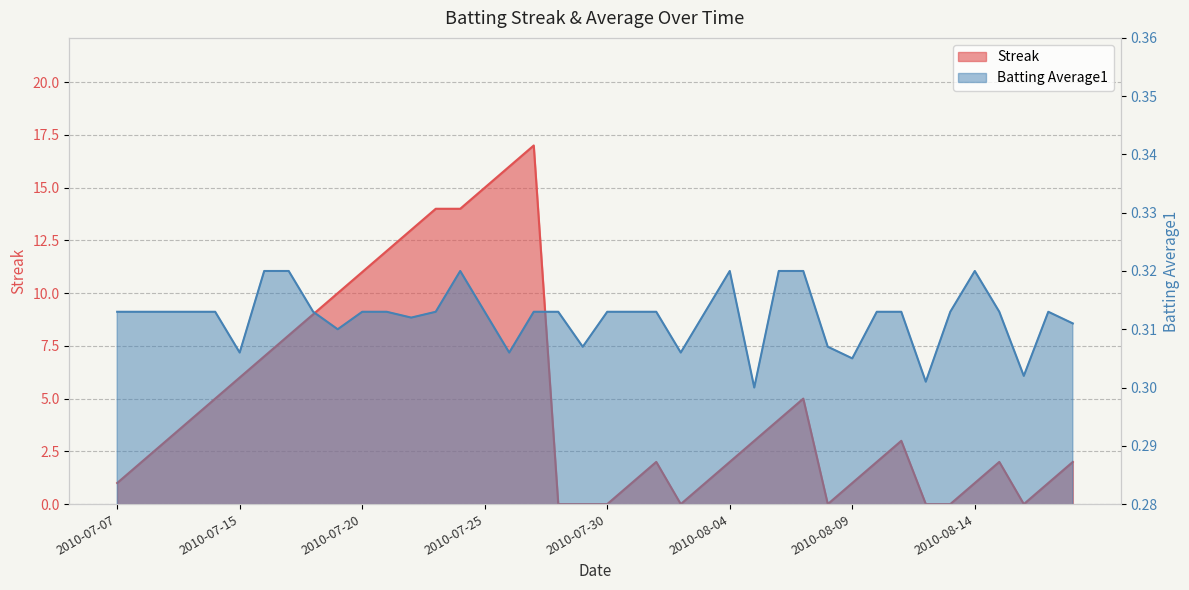

The value of Batting Average1 at 2010-07-23 is 0.3. True or false?

True